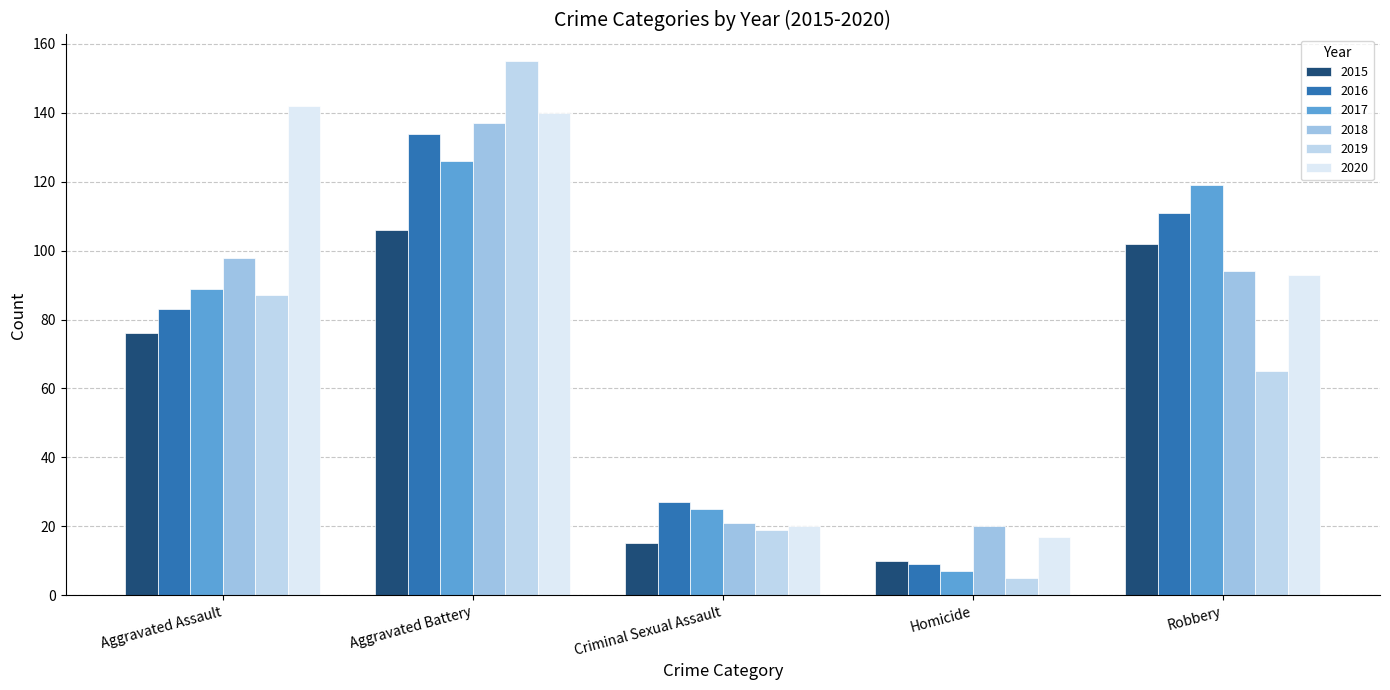

How many data points does each series have?

5